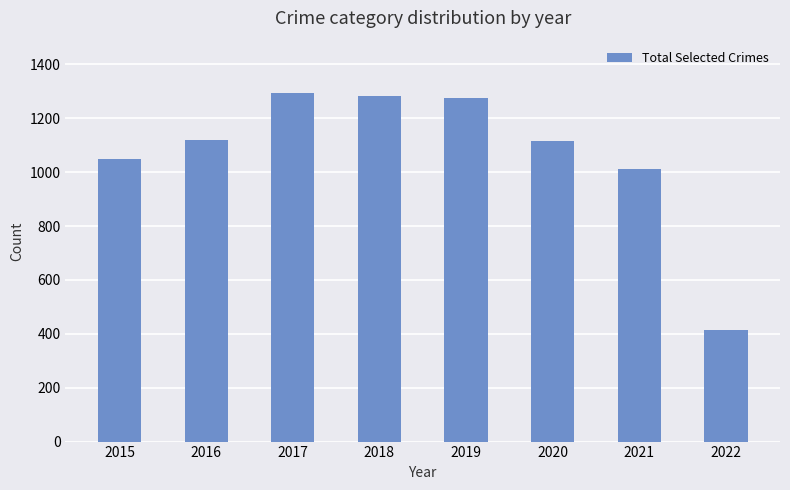

What is the change in value from 2015 to 2021?

-38